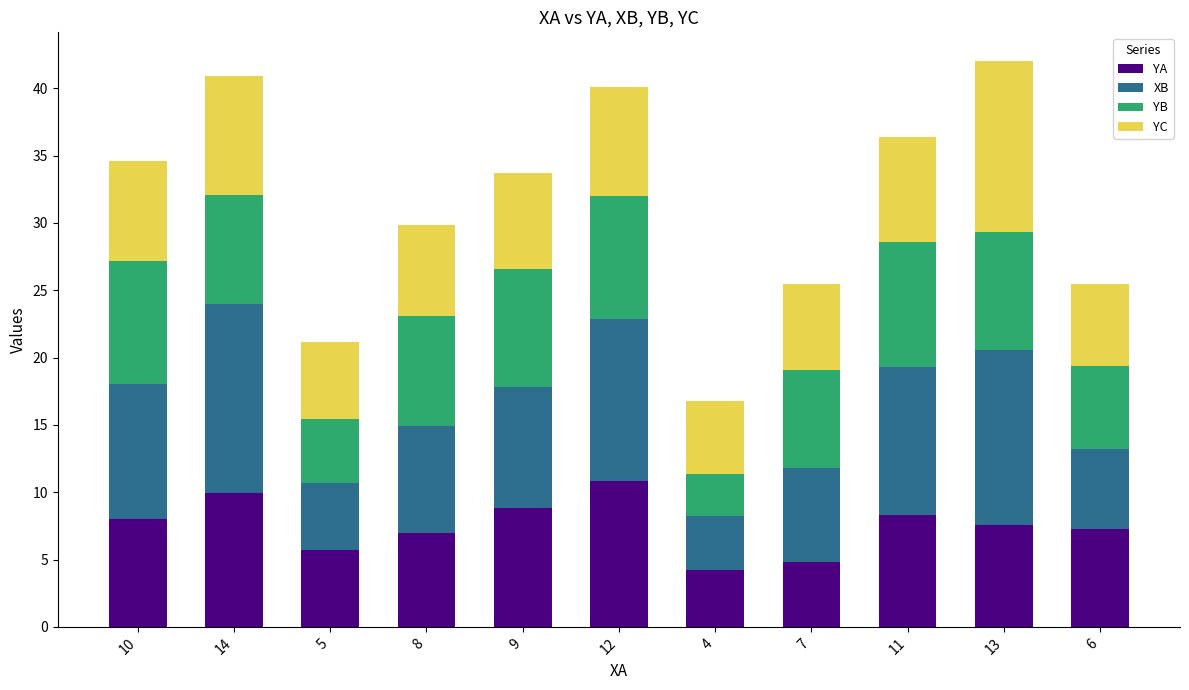

What is the sum of the YA values at 14 and 5?

15.6